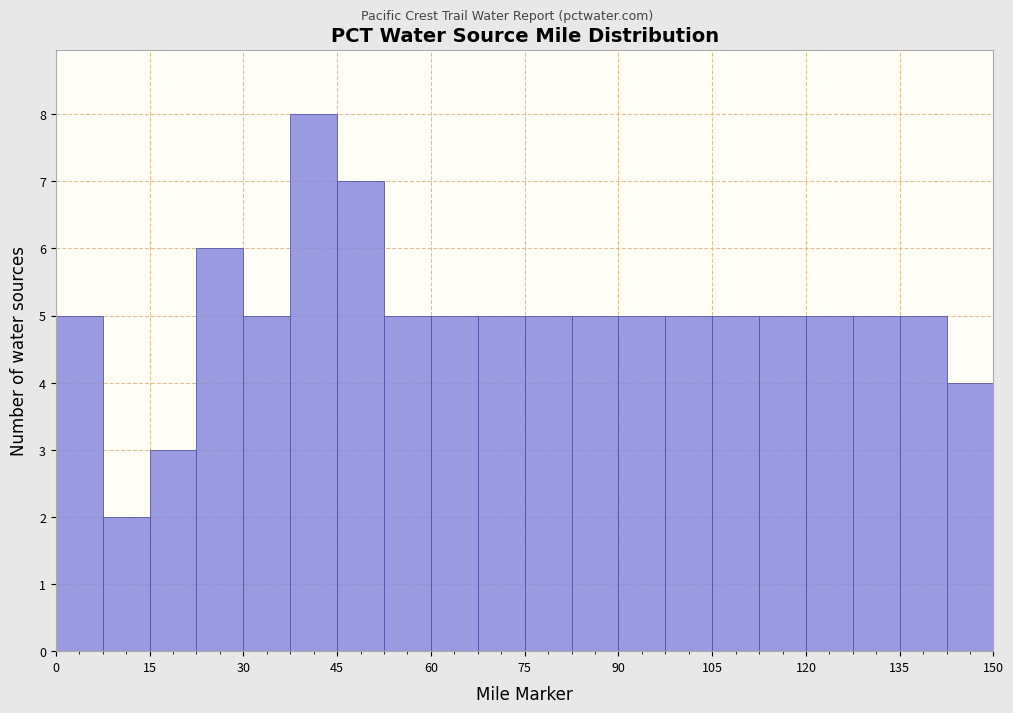

Around what value on the x-axis is the tallest bar? Give the approximate position of its centre, as read against the axis.

42